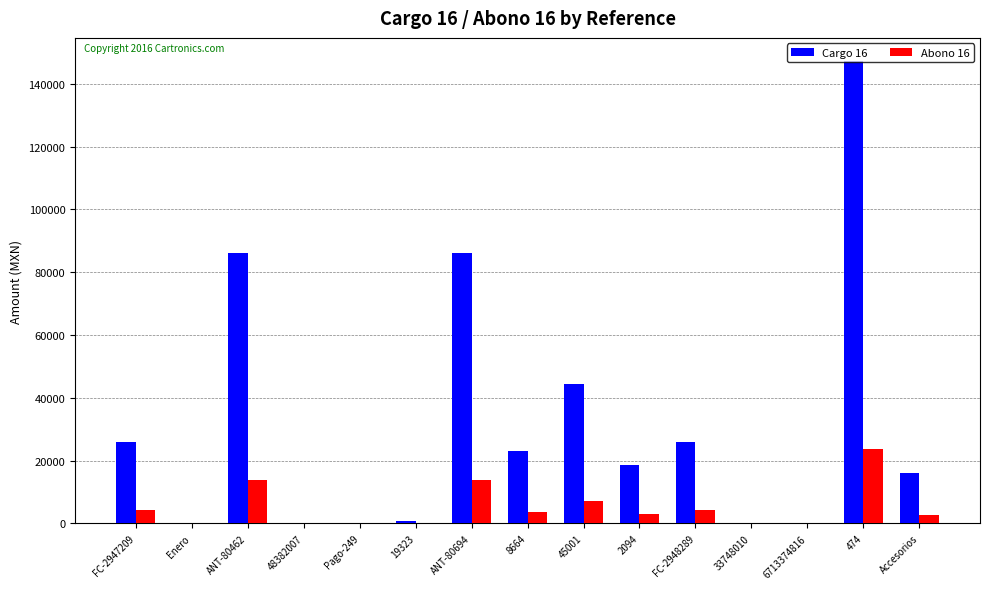

How many groups of bars are there?

15